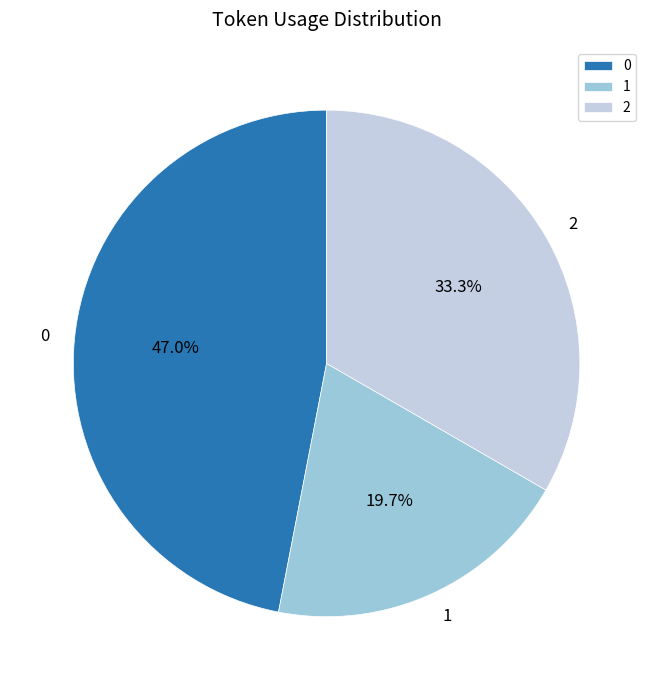

Is there a majority slice in this chart?

No